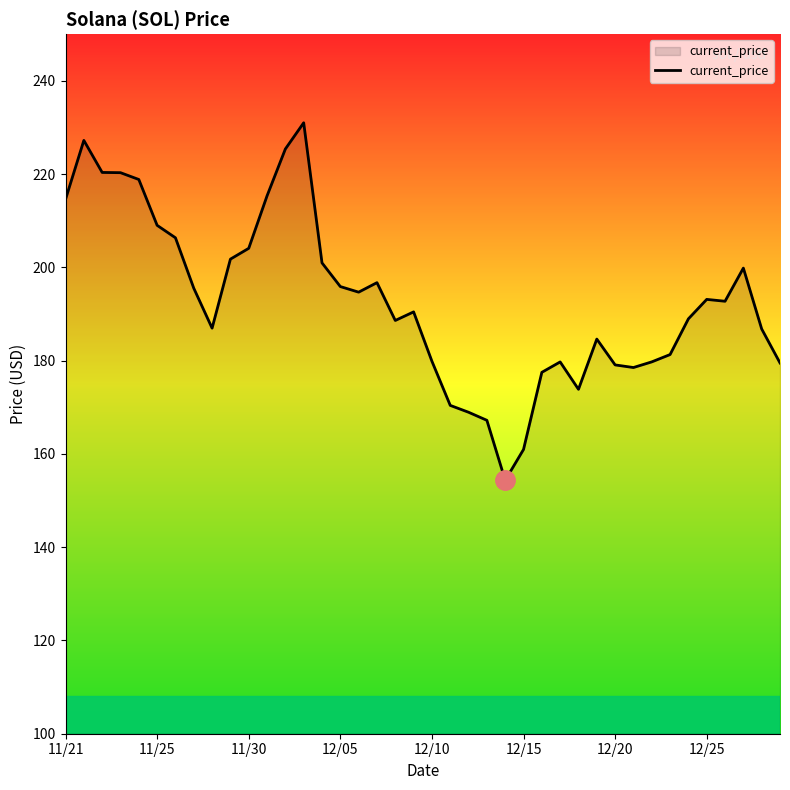

What is the difference between the maximum and minimum values?

76.7